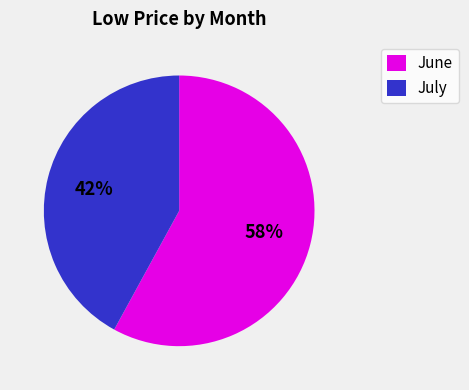

Which category has the biggest portion of the pie?

June